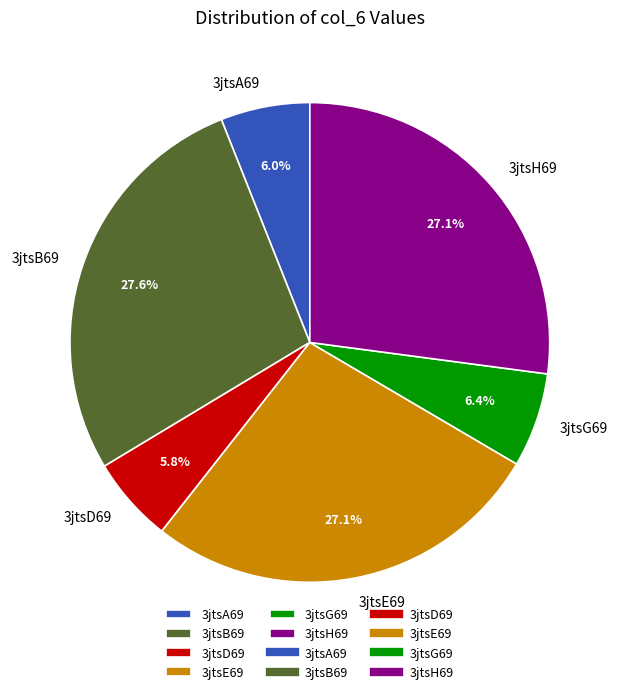

Does 3jtsE69 account for over 50% of the chart?

No